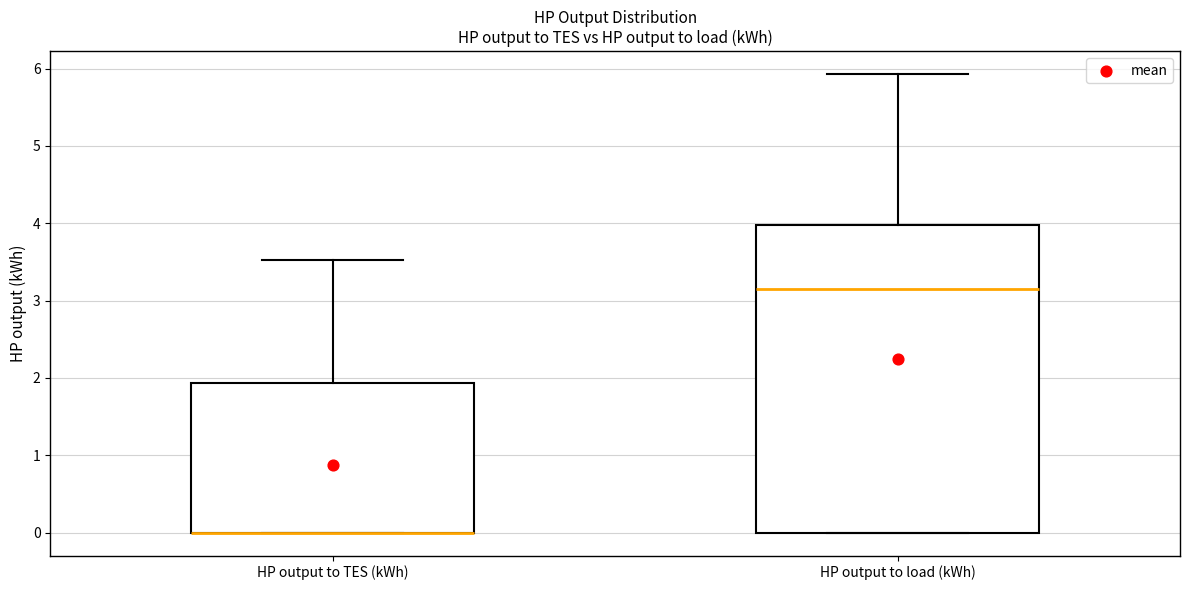

Reading left to right, transcribe this box plot: for each box, give where its median line is, the range the box spans, and where its two whiskers end, as read against the y-axis. The values are not printed on the chart, so give them approximately, as read against the axis.

HP output to TES (kWh): median 0.0 (drawn on the box's lower edge), box 0.0 to 1.9, whiskers 0.0 to 3.5
HP output to load (kWh): median 3.1, box 0.0 to 4.0, whiskers 0.0 to 5.9